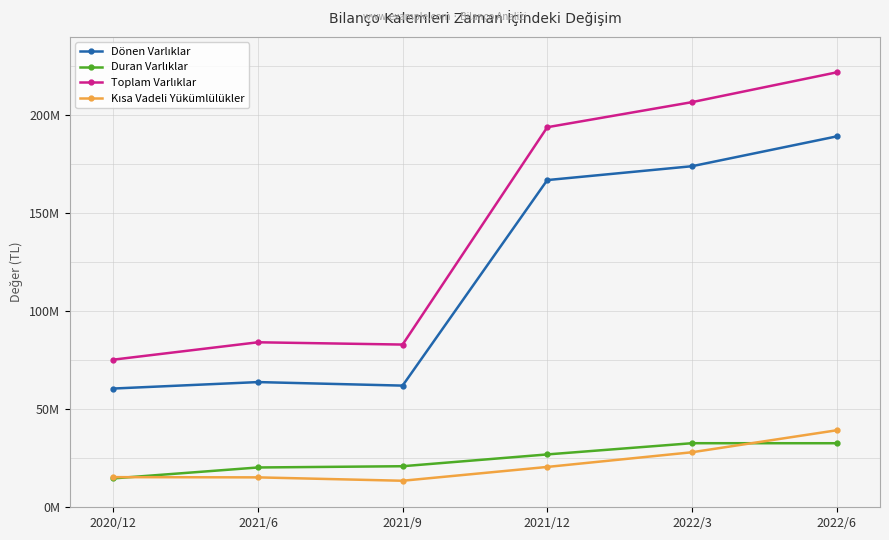

Does the chart display data point markers on the line(s)?

Yes